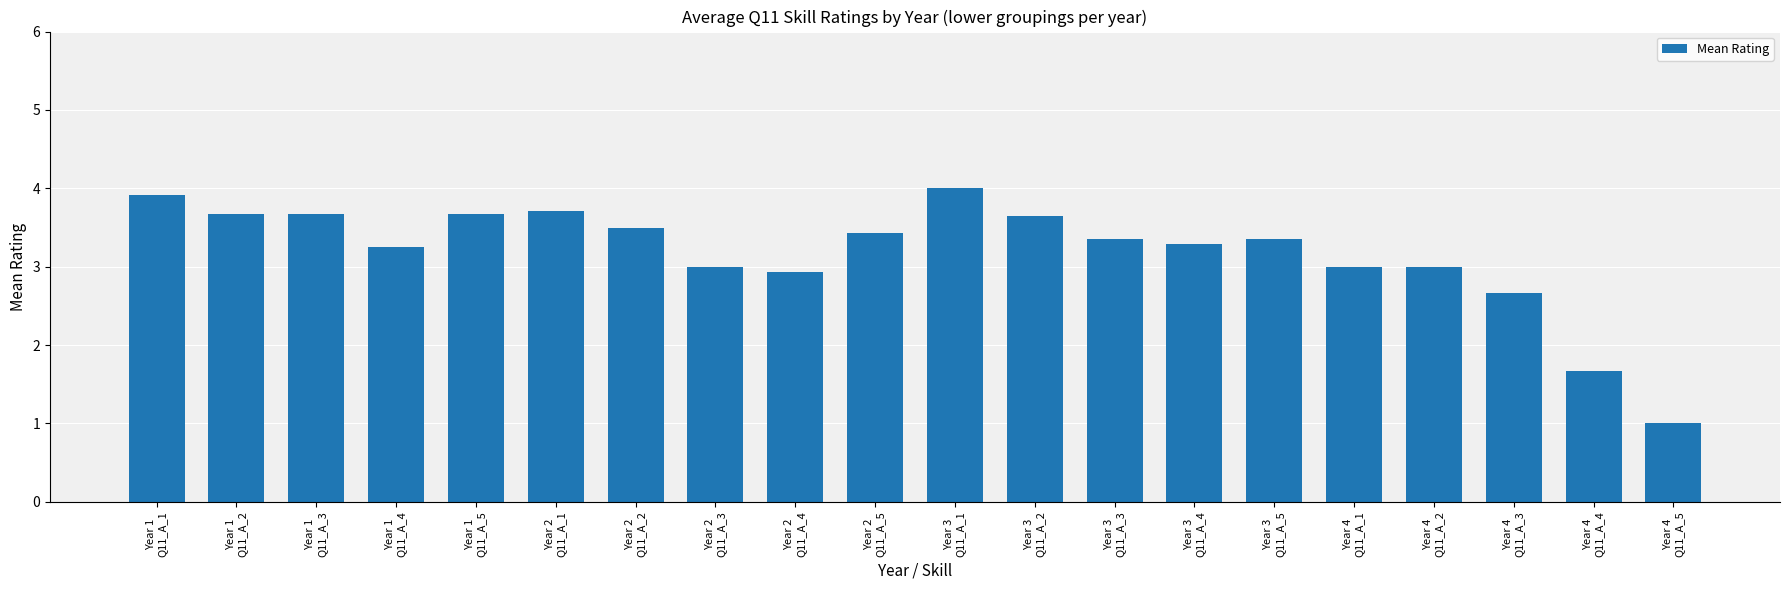

What is the sum of all values?

63.7